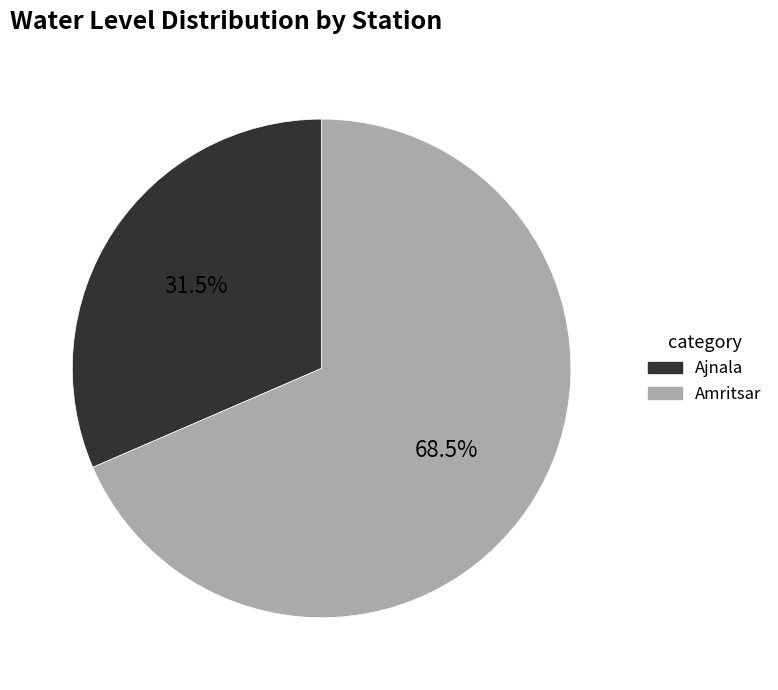

To the nearest percent, what is the difference between the largest and smallest slice percentages?

37%